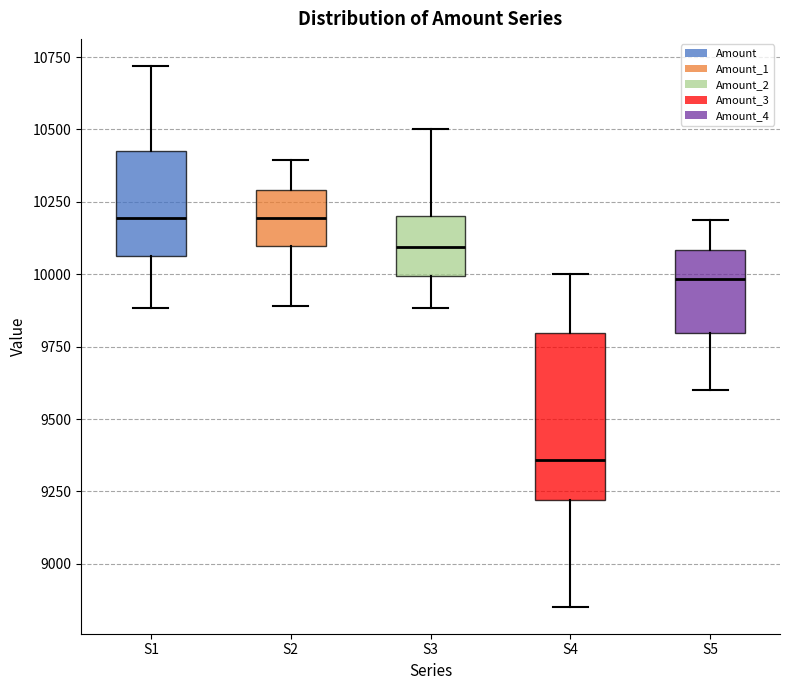

Where is the upper edge of the box for S5 on the y-axis? The values are not printed on the chart, so give them approximately, as read against the axis.

10100